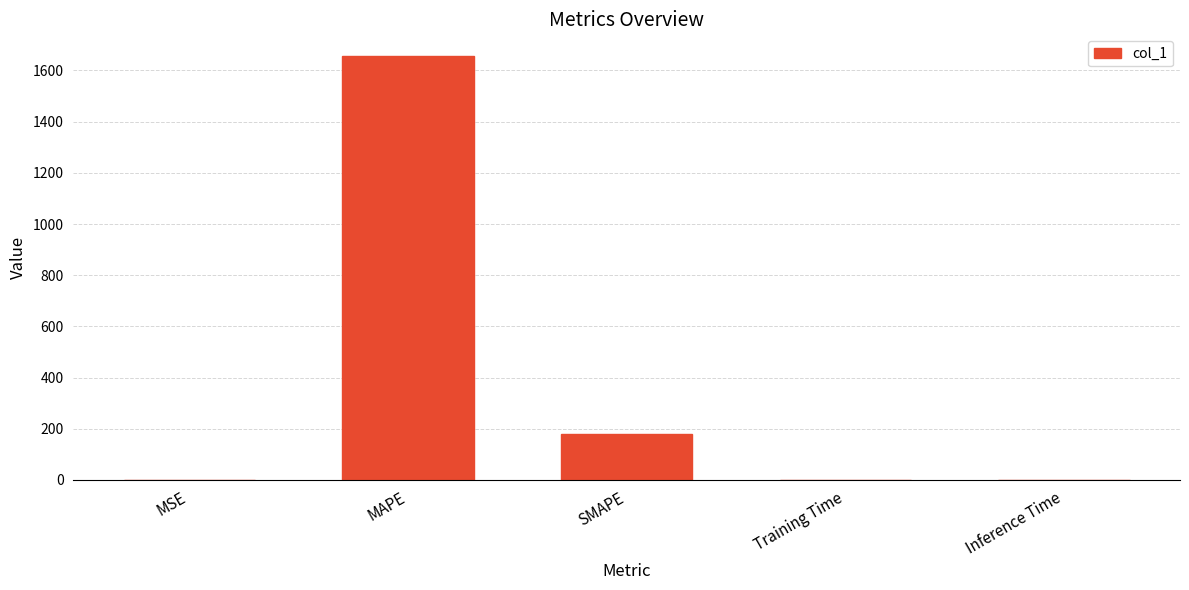

How many series are shown in this chart?

1